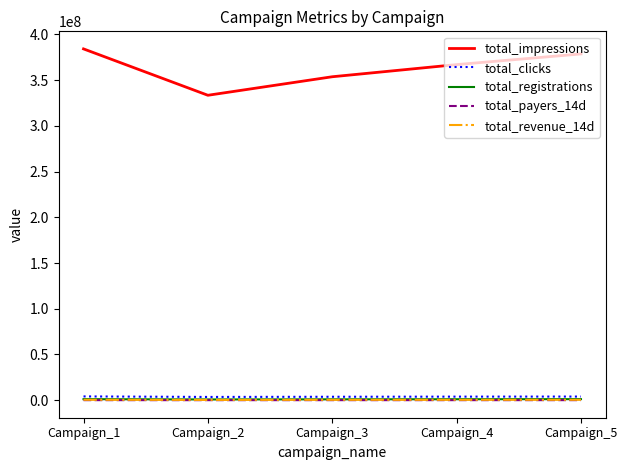

Which category has the lowest value in the total_impressions series?

Campaign_2